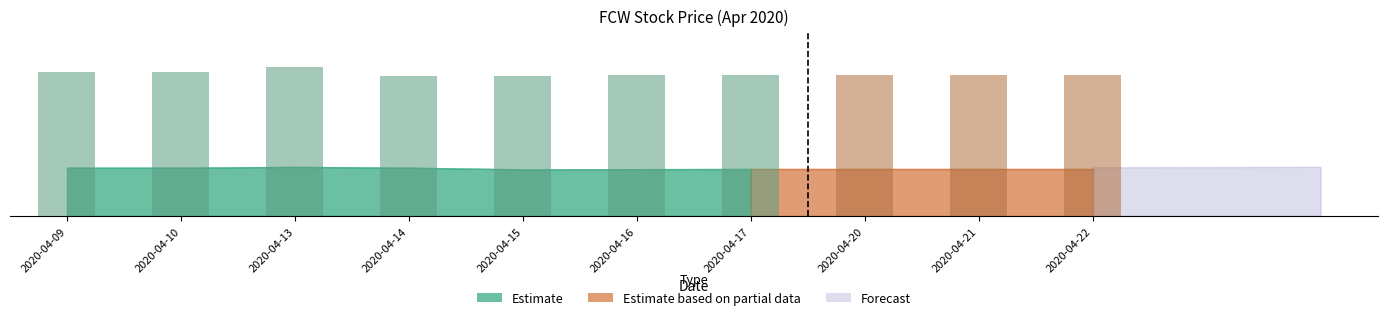

What is the value of the 5th bar from the left?

1.7